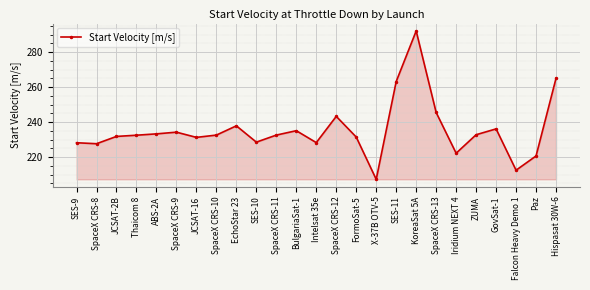

At which category does the chart reach its peak across all series?

KoreaSat 5A